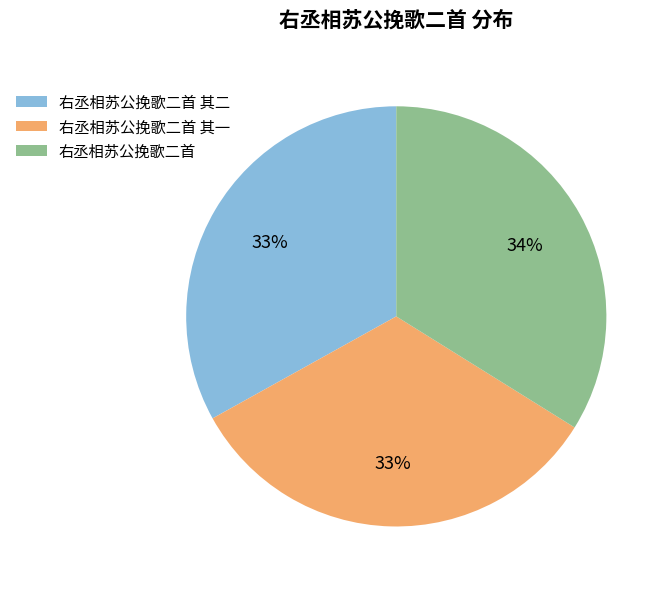

Is the sum of 右丞相苏公挽歌二首 其二 and 右丞相苏公挽歌二首 其一 greater than half?

Yes